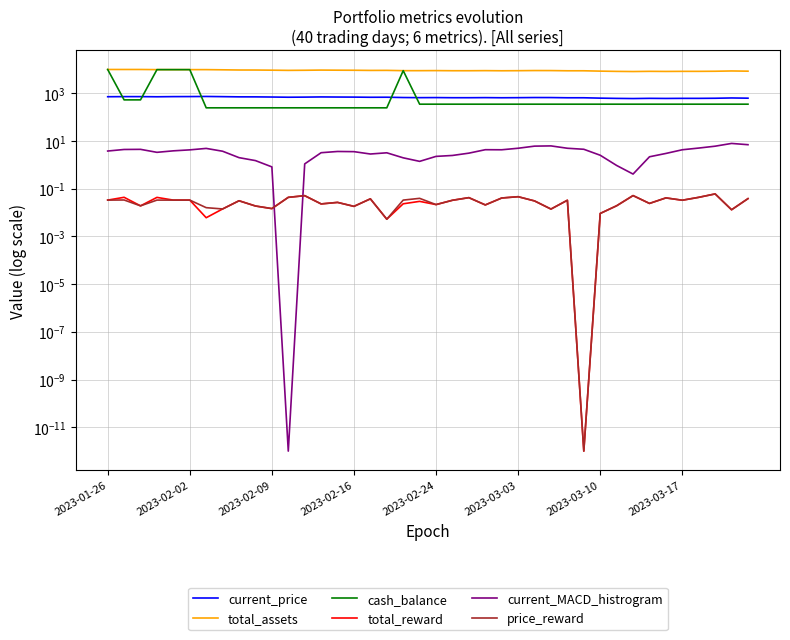

Which series has the widest spread of values?

cash_balance